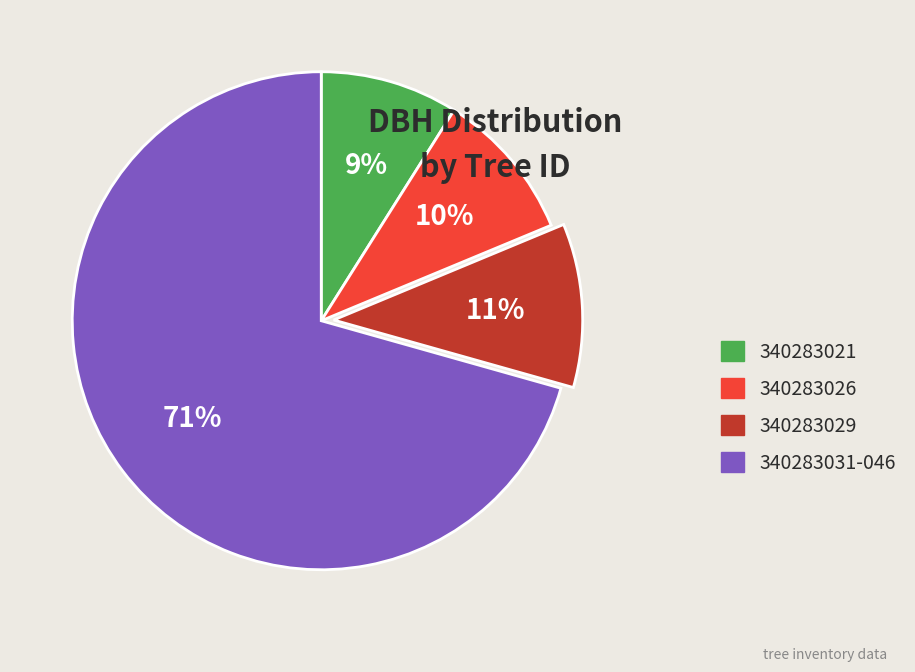

To the nearest percent, what is the combined percentage of 340283026 and 340283031-046?

80%